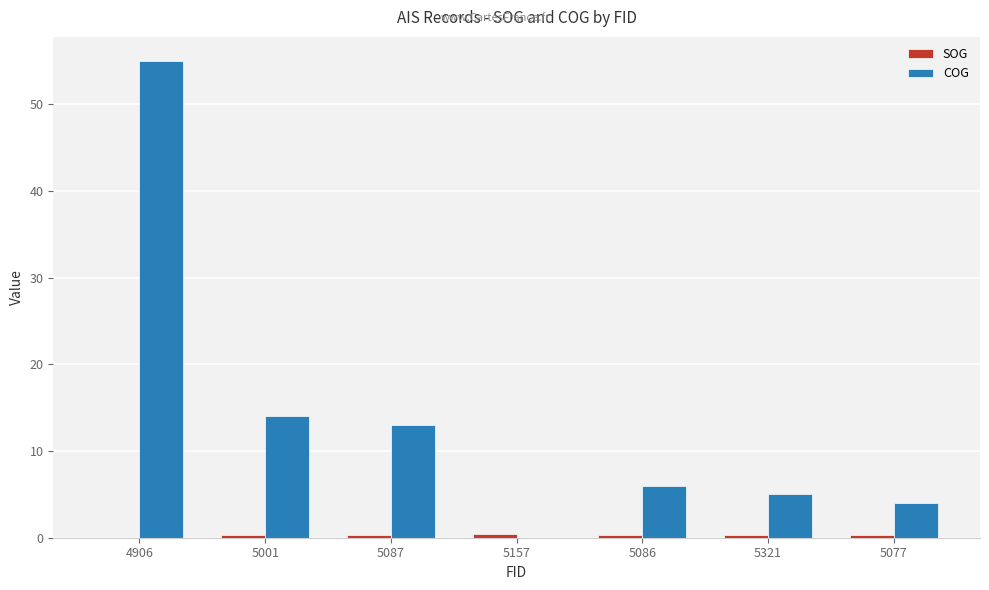

What is the greatest value displayed?

55.0